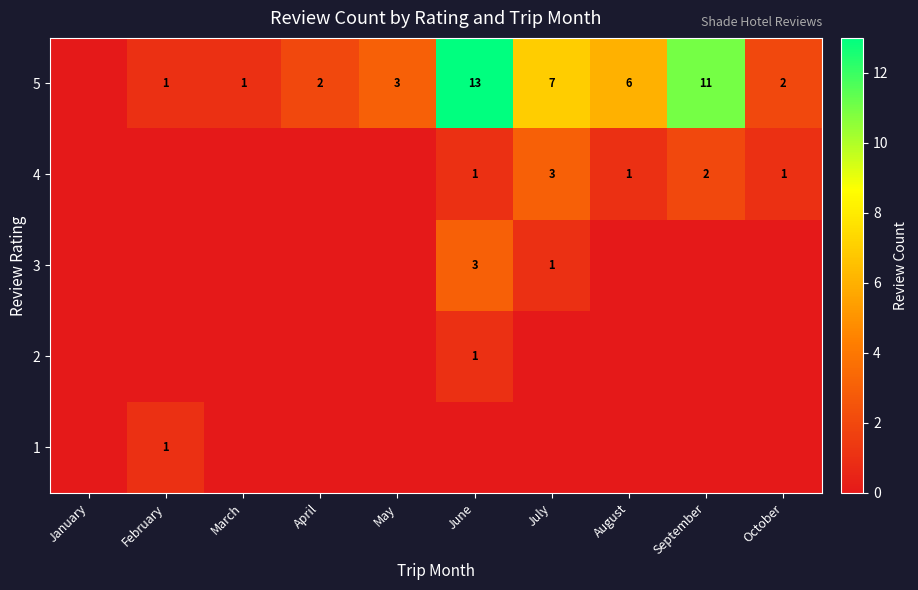

Is it true that 5 equals 2 at April?

True